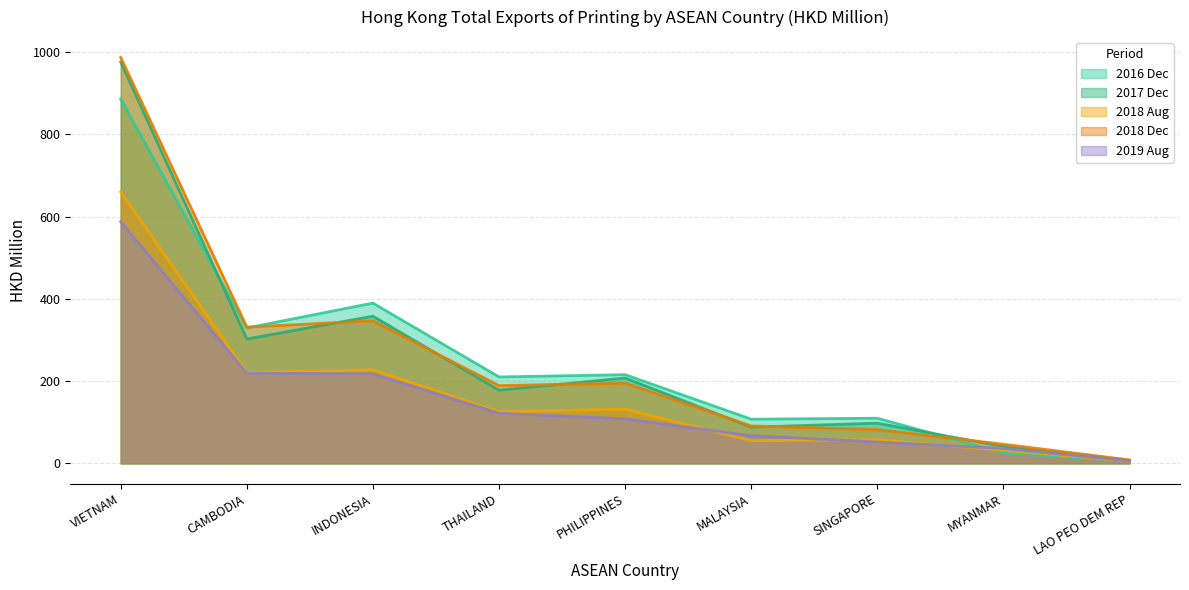

What is the difference between the highest and lowest values at LAO PEO DEM REP?

3.1